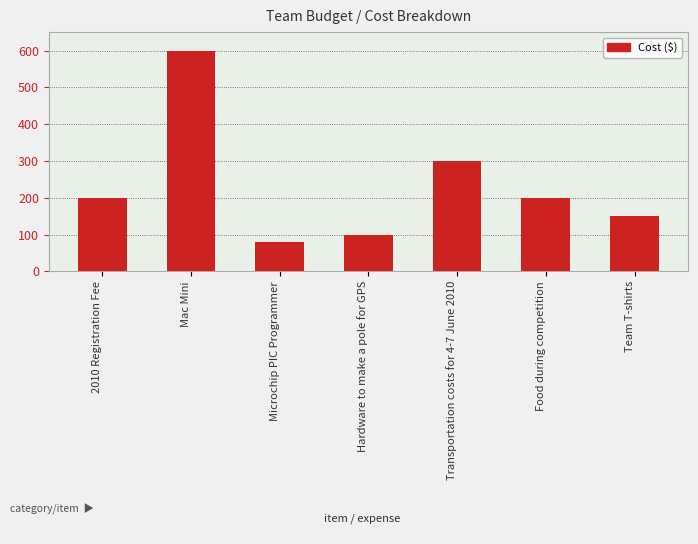

Read the value at Microchip PIC Programmer, to the nearest 50.

100